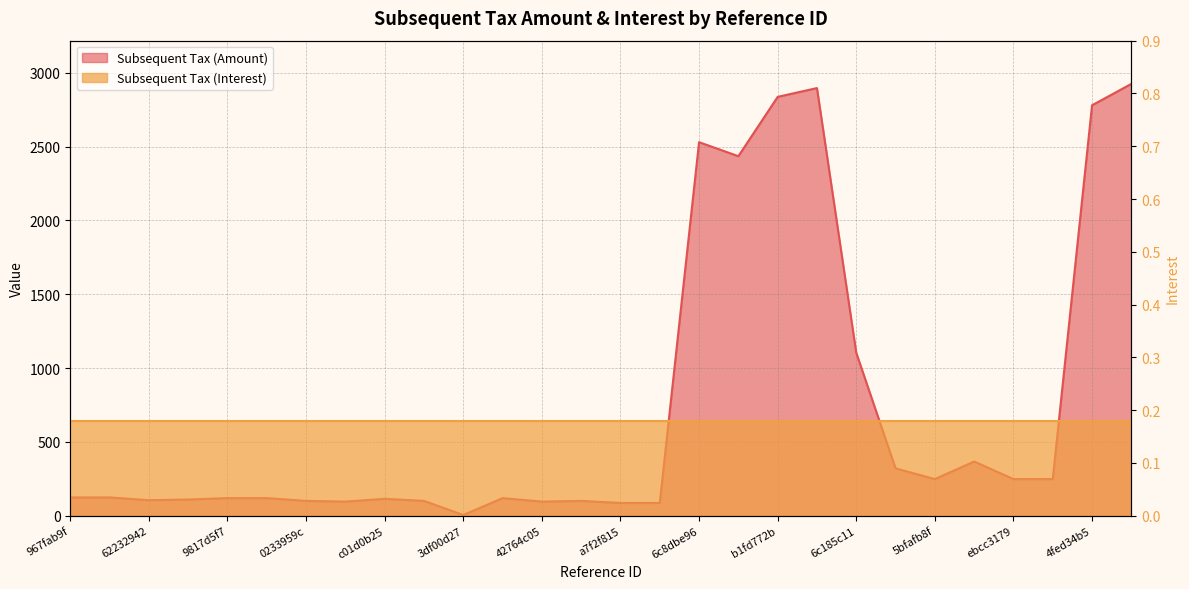

Reading right to left, list all the values displayed in this chart.

2924.3	2779.3	248.2	248.2	367.3	248.2	320.9	1103.3	2895.8	2836.2	2434.5	2529.4	86.6	86.6	100.6	95.9	119.4	5.0	100.6	114.7	95.9	100.6	119.4	119.4	110.0	105.3	124.1	124.1